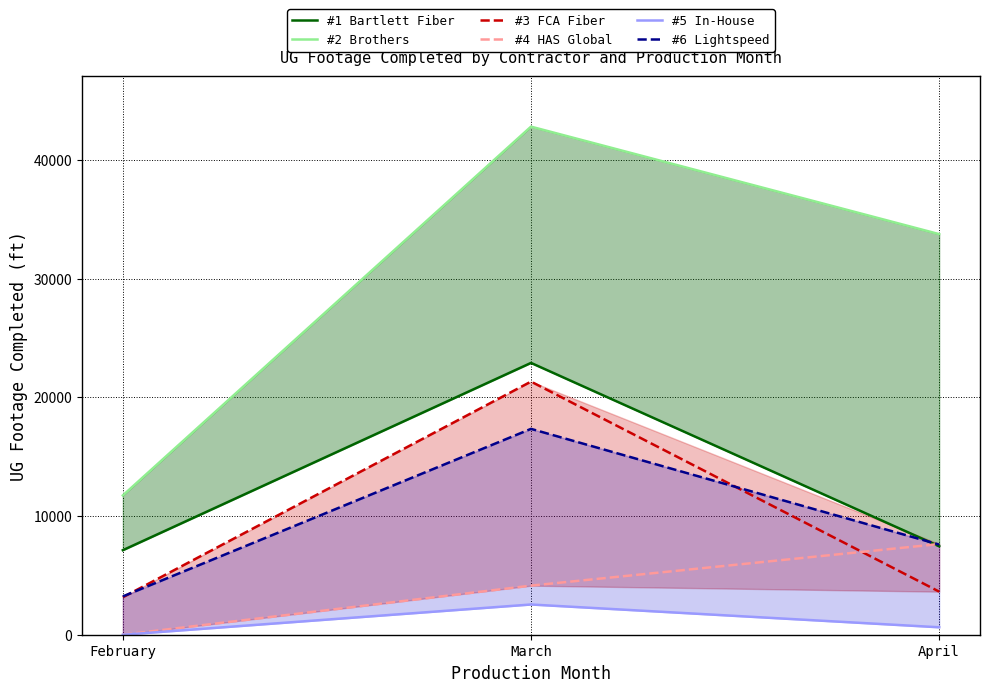

Rank the series by their maximum value, from lowest to highest.

#5 In-House, #4 HAS Global, #6 Lightspeed, #3 FCA Fiber, #1 Bartlett Fiber, #2 Brothers